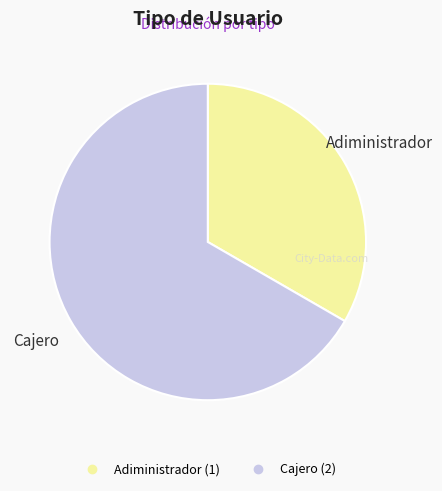

Is there a majority slice in this chart?

Yes